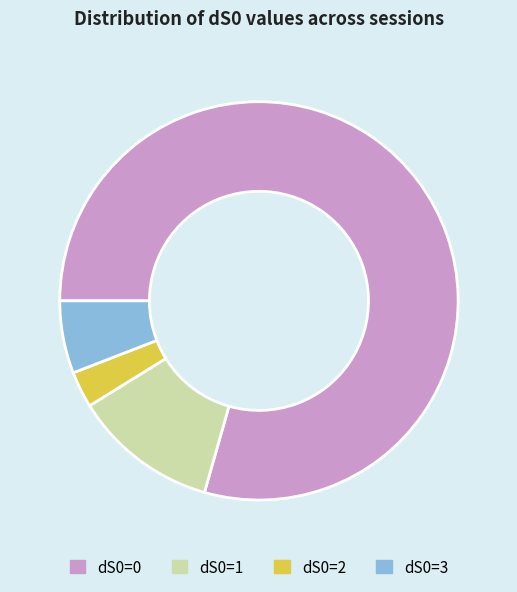

Does dS0=2 represent more than half of the total?

No